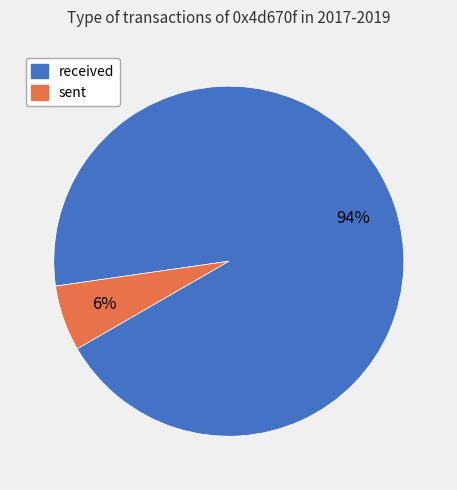

Which category has the smallest portion of the pie?

sent